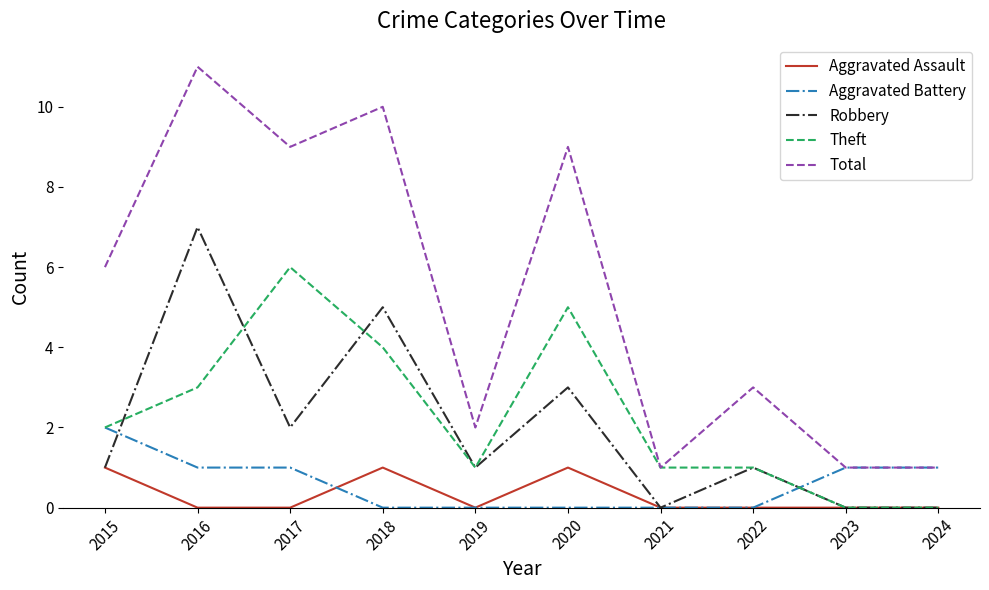

Which series has the widest spread of values?

Total